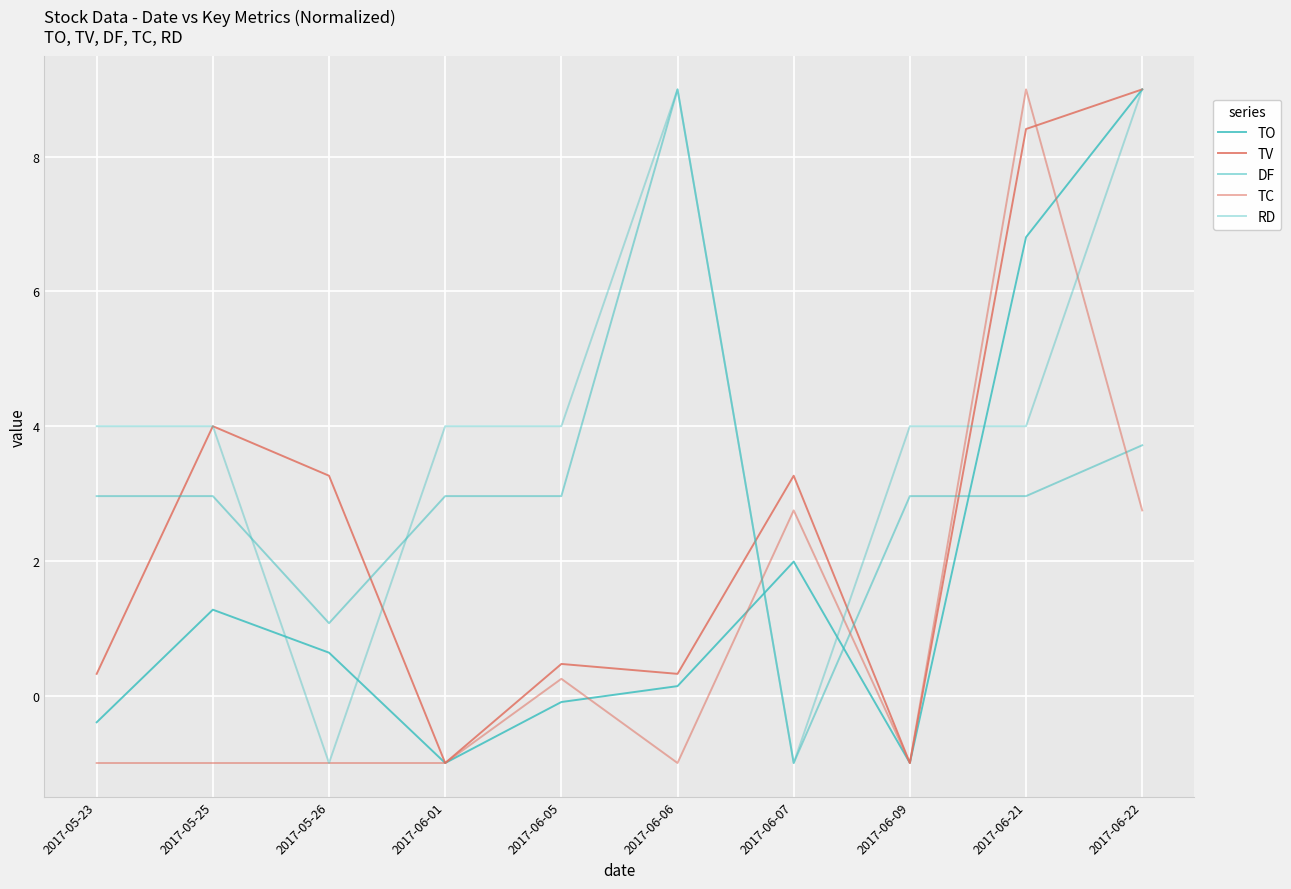

Where do DF and RD first cross each other?

2017-05-25 and 2017-05-26